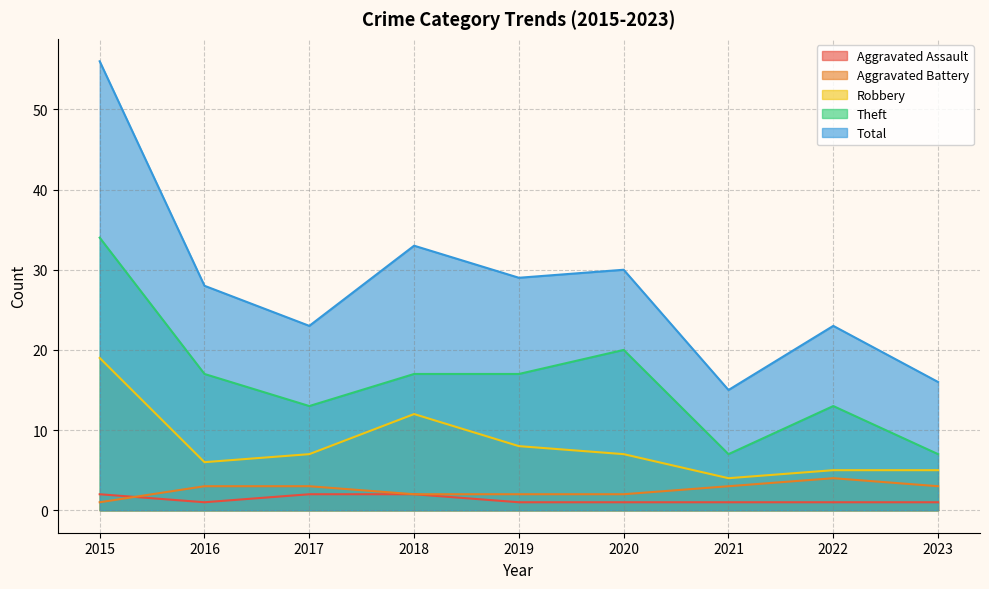

Is it true that Theft equals 34 at 2015?

True